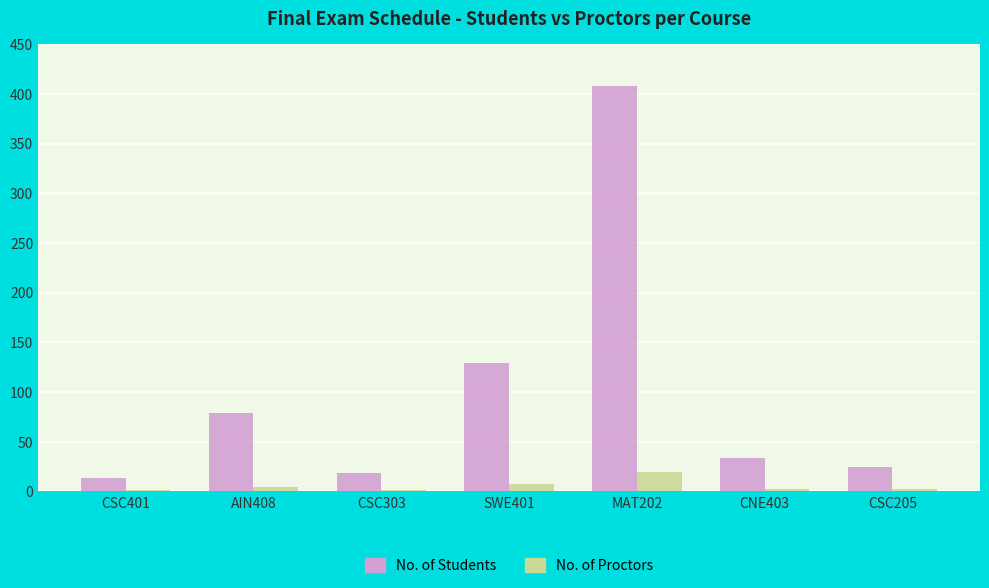

Which category has the highest value across all series?

MAT202